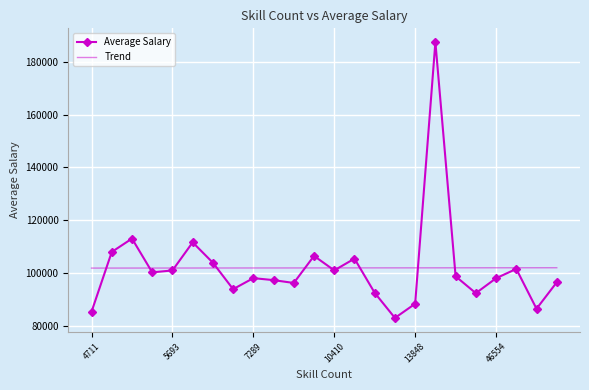

What is the difference between the second highest and second lowest values in the Trend series?

124.4